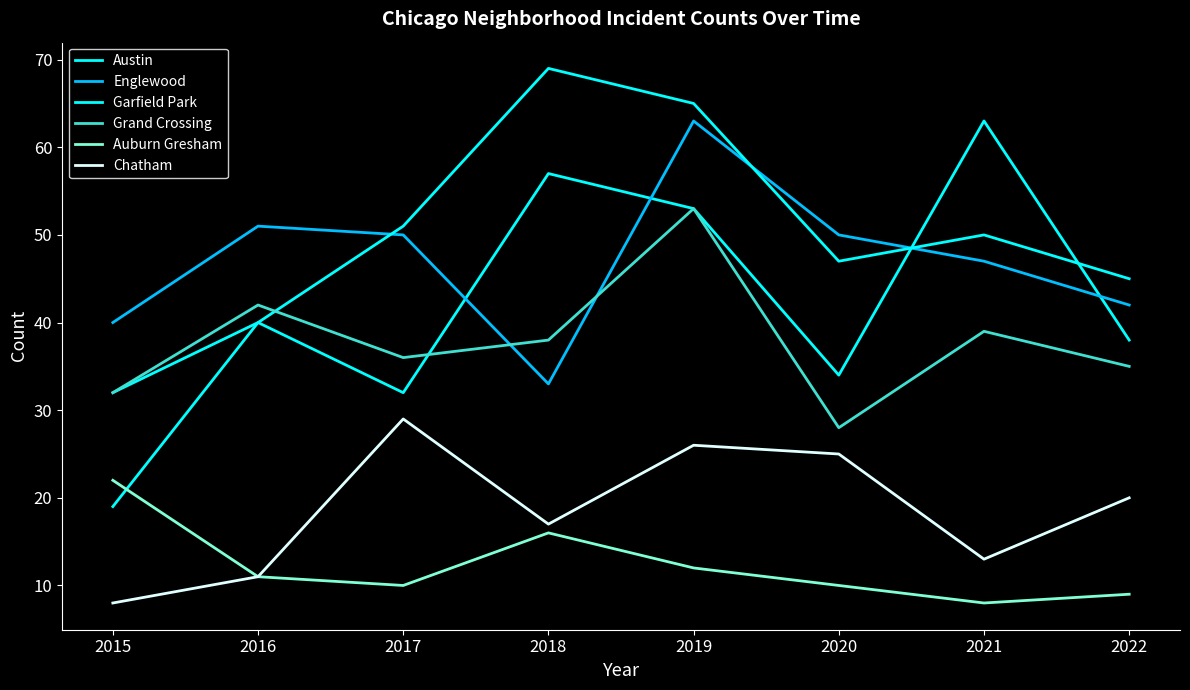

At which category does the chart reach its minimum across all series?

2021